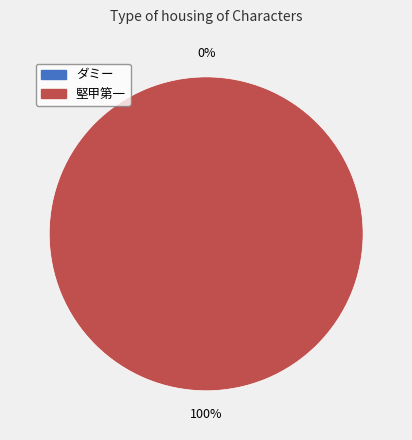

What is the largest slice in the pie chart?

堅甲第一